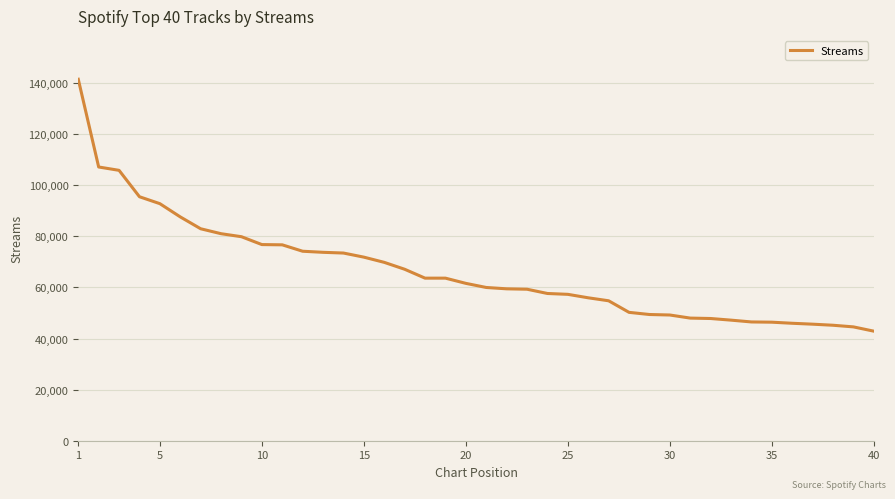

What is the greatest value displayed?

141499